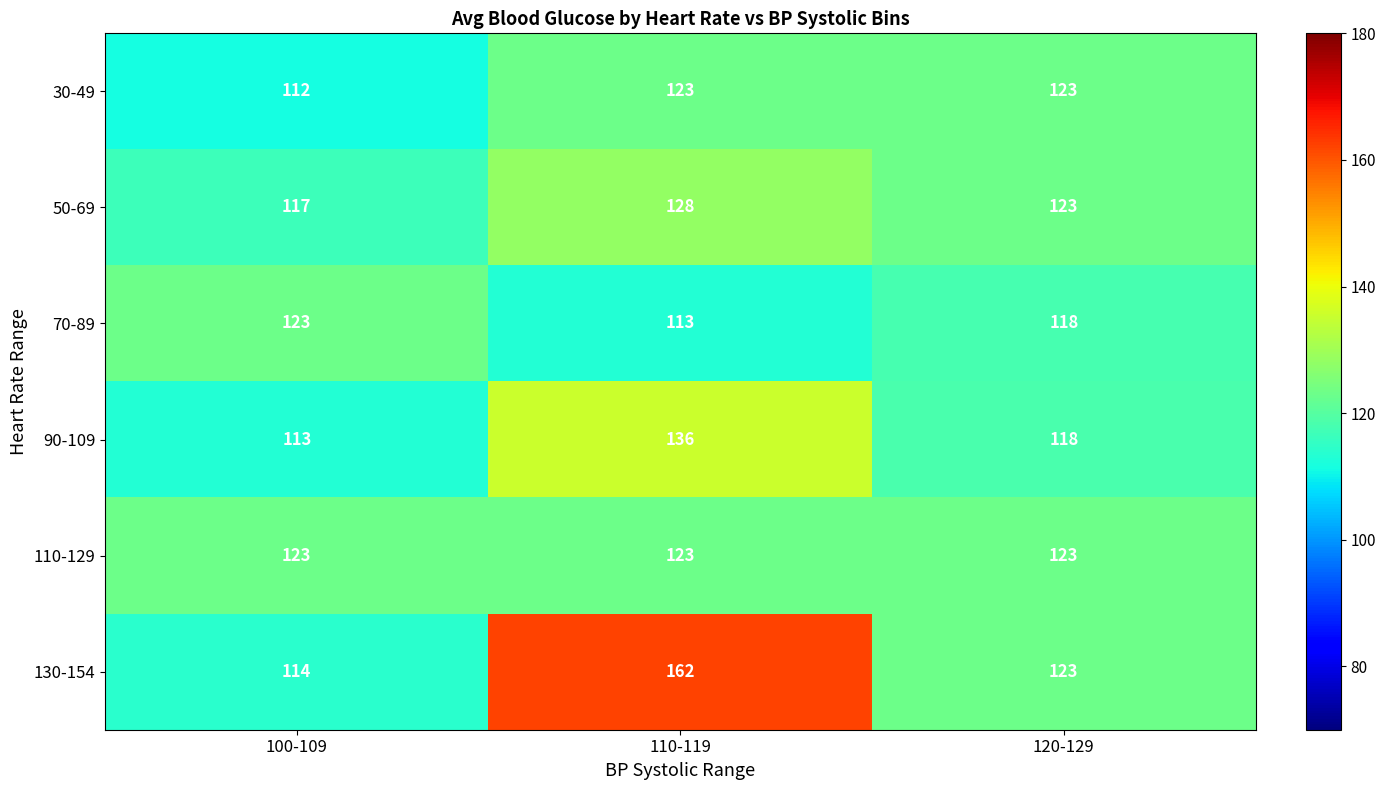

Which label corresponds to the smallest value in the chart?

100-109